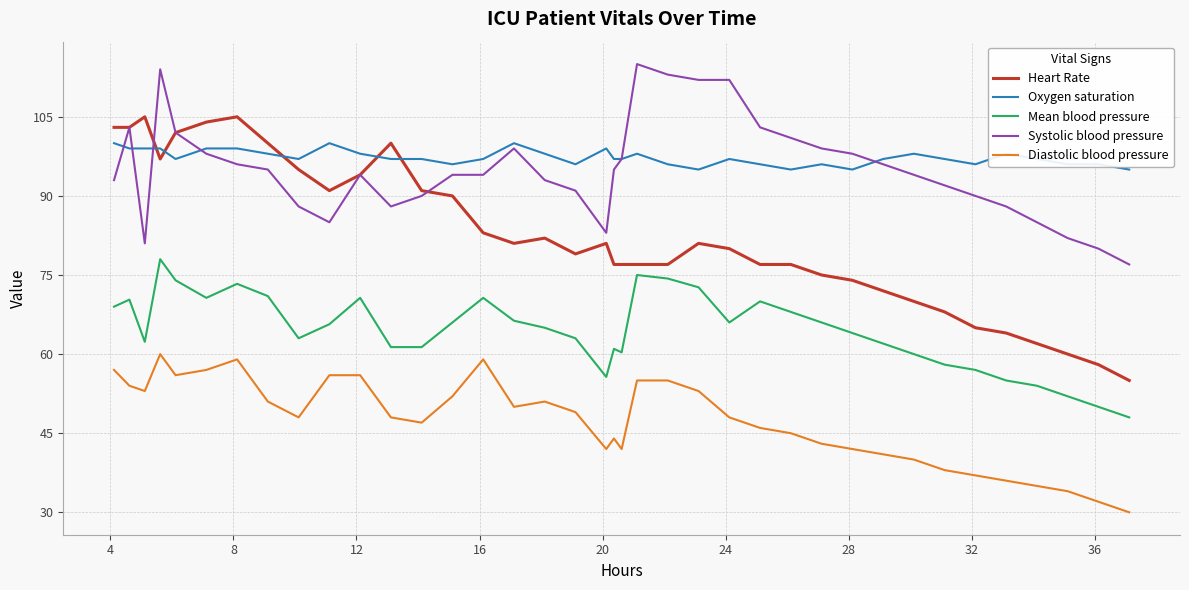

What is the sum of all Diastolic blood pressure values?

1801.0